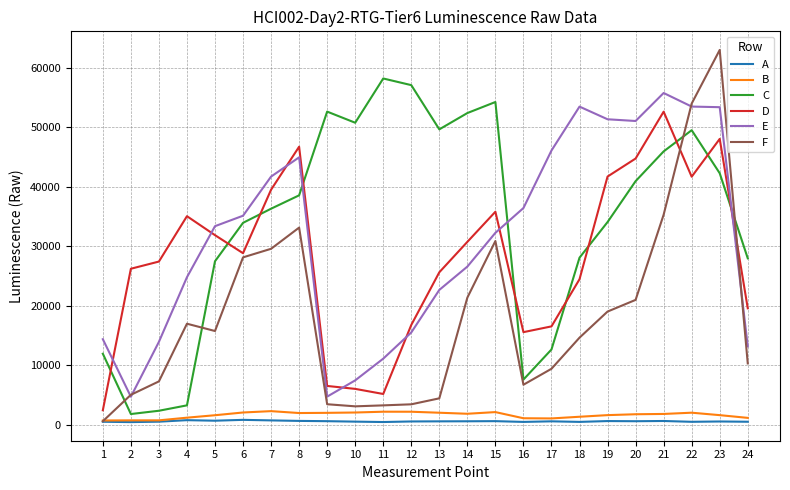

What is the spread (max minus min) of values at 22?

53484